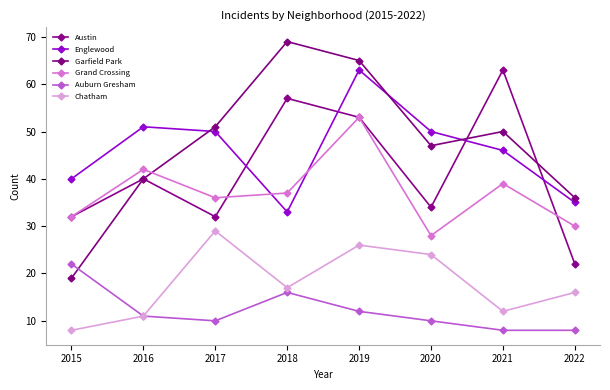

What value does the Grand Crossing series have at 2019, to the nearest 10?

50